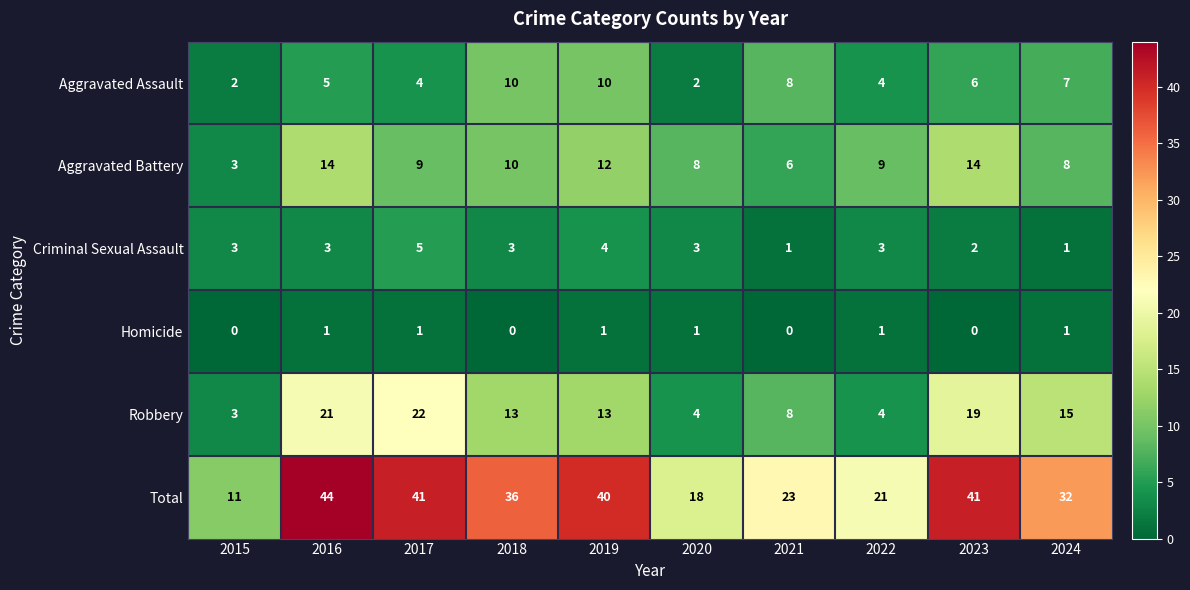

Which series has the largest range (max minus min)?

Total